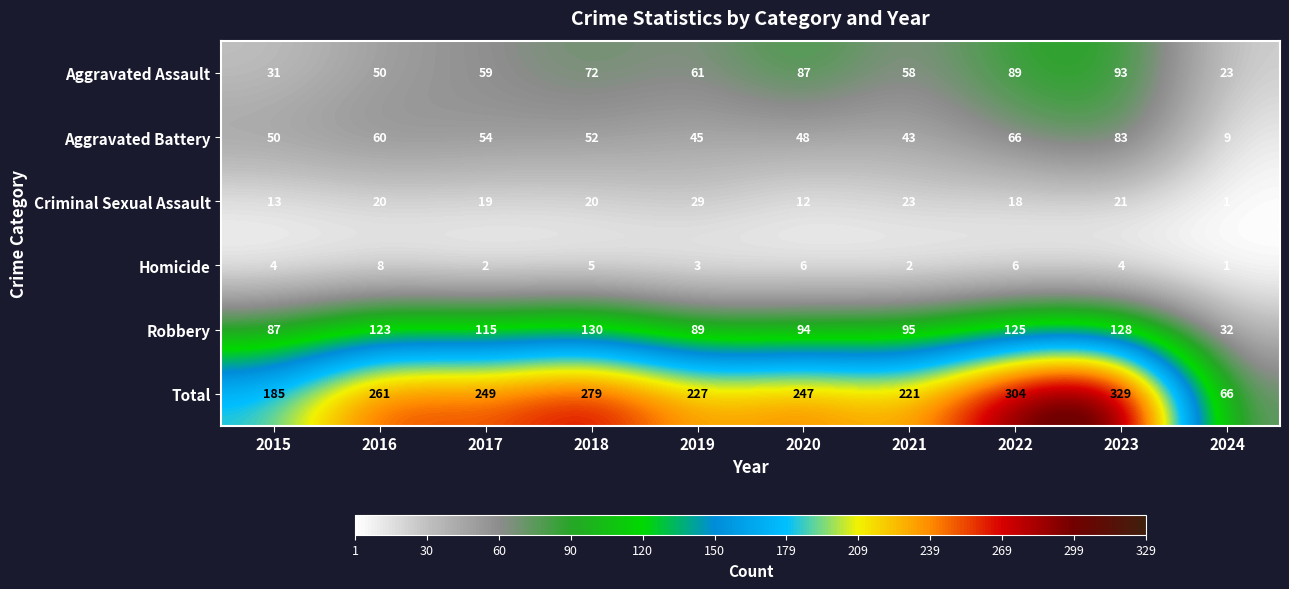

Which series has the widest spread of values?

Total